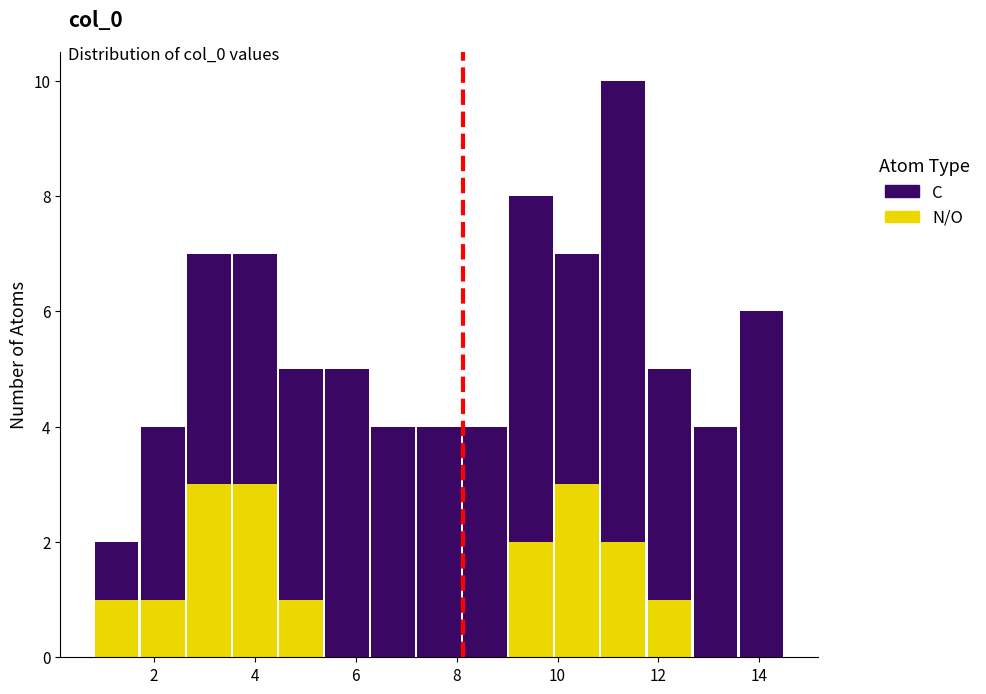

Which range on the x-axis has the tallest stacked bar (by total height)?

10.8 to 11.8